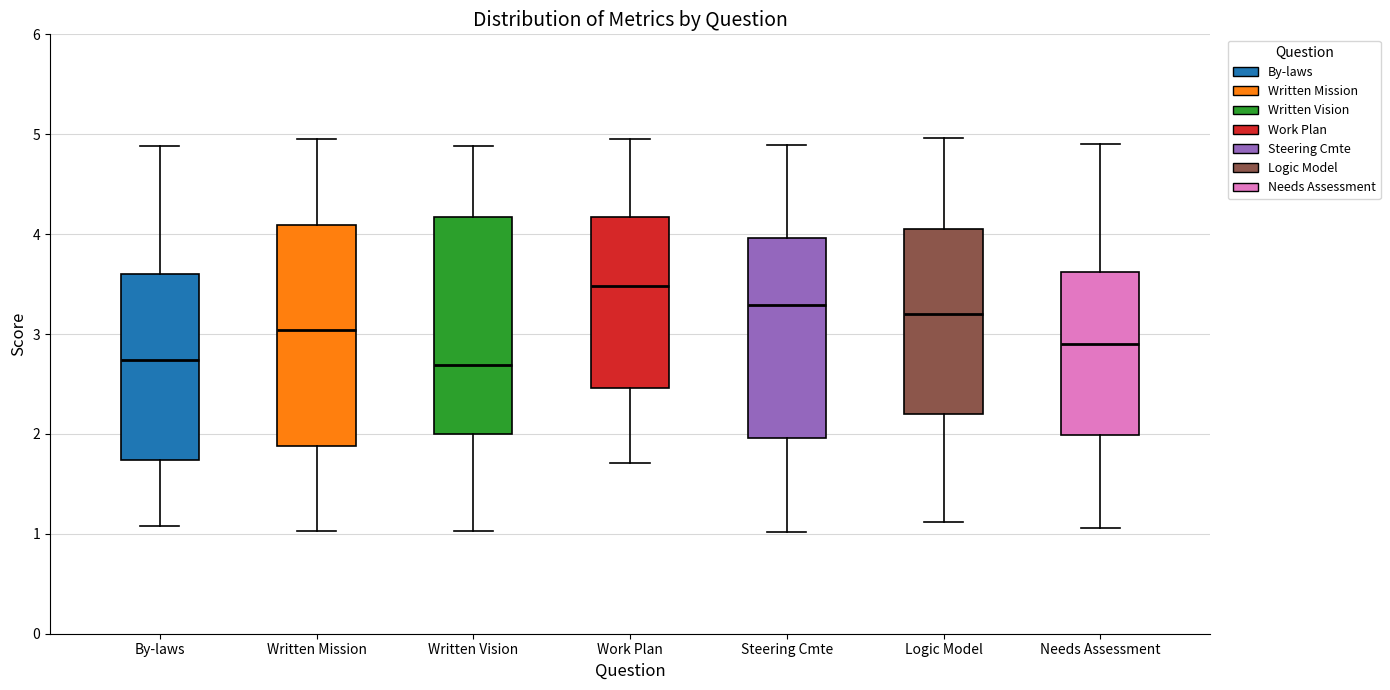

Reading left to right, transcribe this box plot: for each box, give where its median line is, the range the box spans, and where its two whiskers end, as read against the y-axis. The values are not printed on the chart, so give them approximately, as read against the axis.

By-laws: median 2.7, box 1.7 to 3.6, whiskers 1.1 to 4.9
Written Mission: median 3.0, box 1.9 to 4.1, whiskers 1.0 to 4.9
Written Vision: median 2.7, box 2.0 to 4.2, whiskers 1.0 to 4.9
Work Plan: median 3.5, box 2.5 to 4.2, whiskers 1.7 to 5.0
Steering Cmte: median 3.3, box 2.0 to 4.0, whiskers 1.0 to 4.9
Logic Model: median 3.2, box 2.2 to 4.1, whiskers 1.1 to 5.0
Needs Assessment: median 2.9, box 2.0 to 3.6, whiskers 1.1 to 4.9